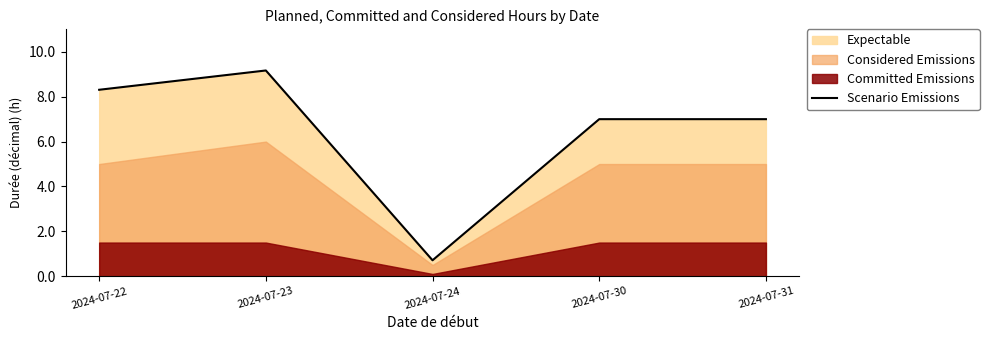

How many values exceed 7?

2